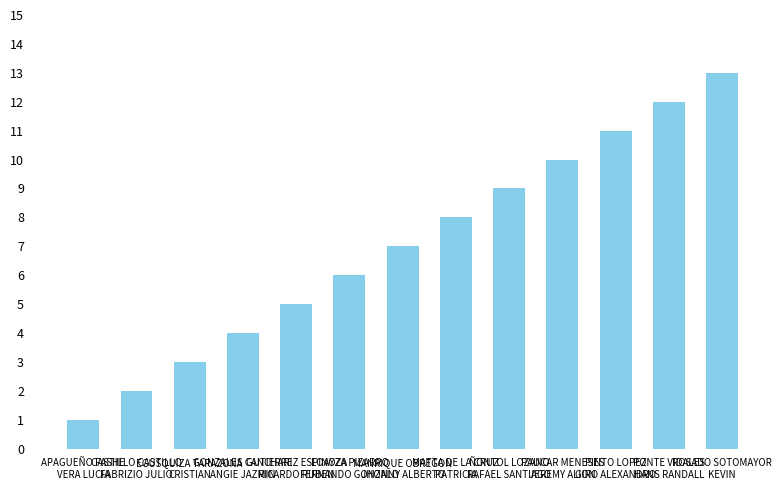

Reading right to left, extract all data points from this chart.

13	12	11	10	9	8	7	6	5	4	3	2	1